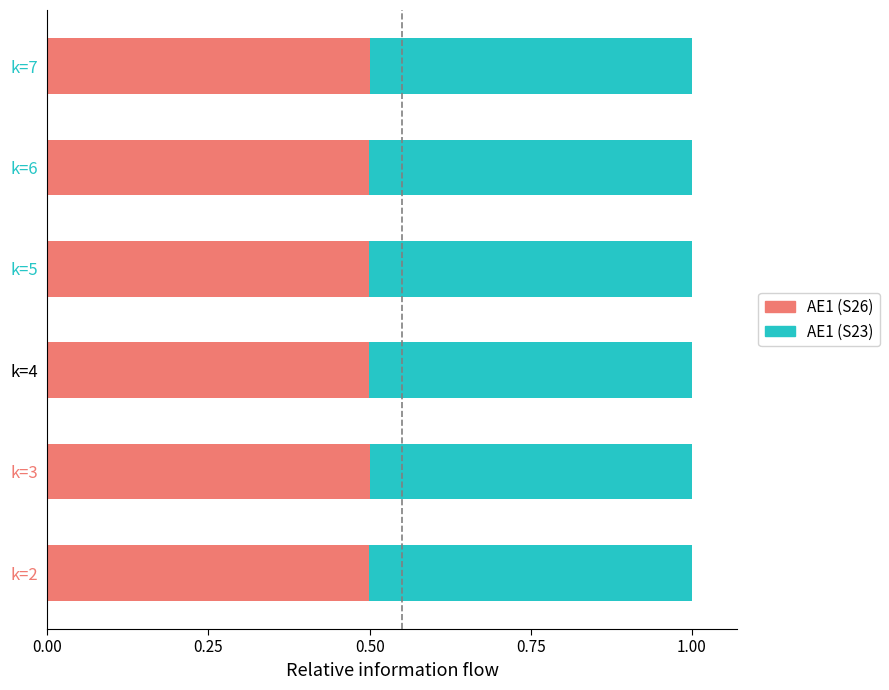

How many data points does each series have?

6